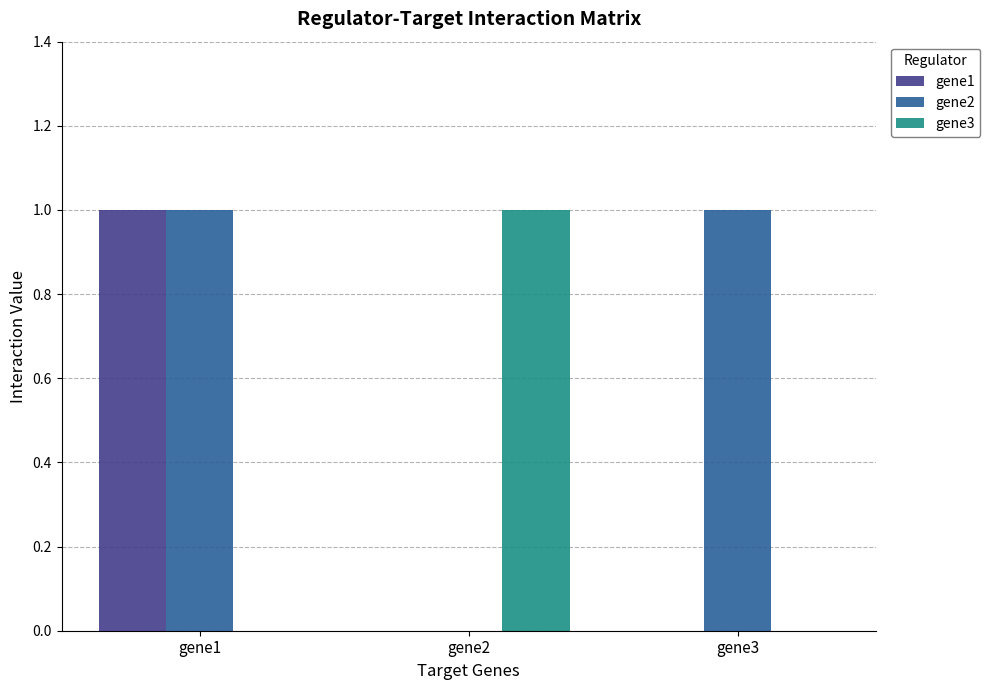

Which series has the largest total across all categories?

gene2